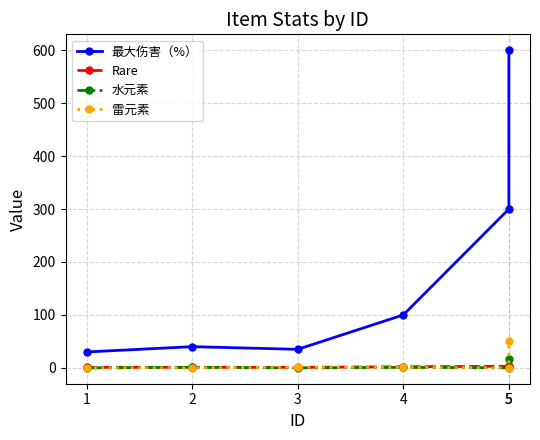

What is the maximum value shown in the chart?

600